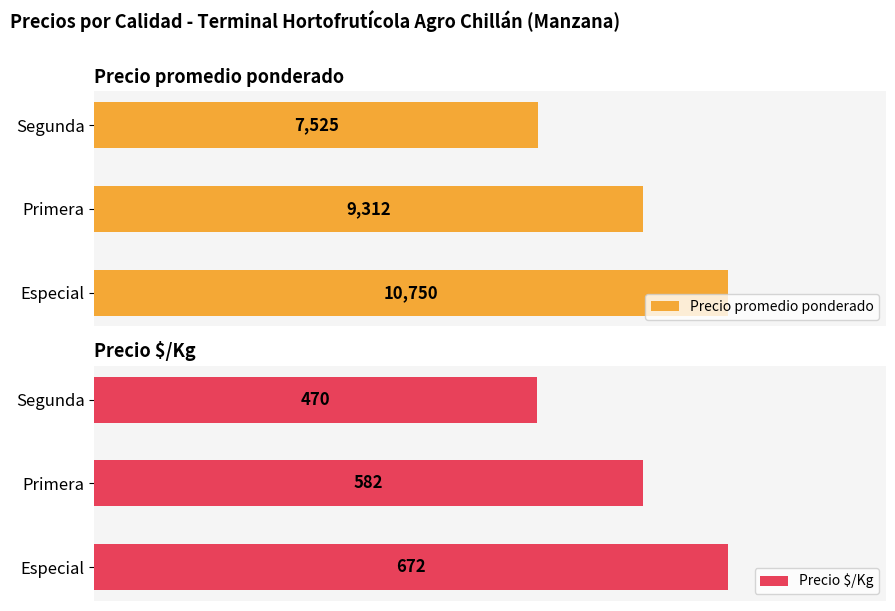

List the labels in order of Precio promedio ponderado value, largest first.

Especial, Primera, Segunda